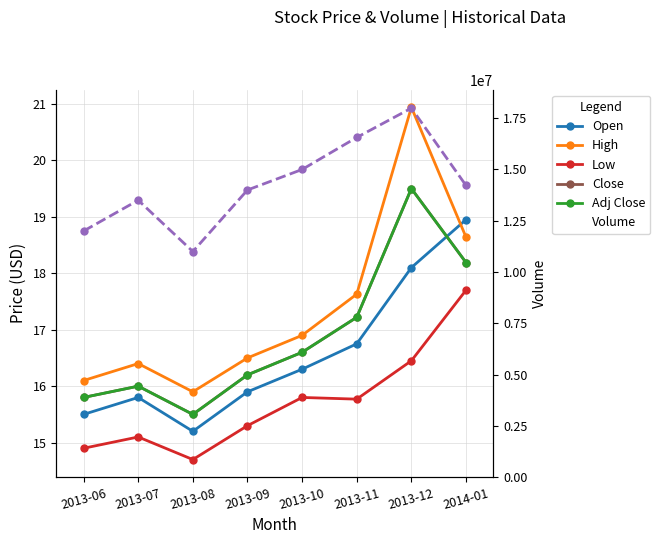

What position from the left is 2013-07?

2